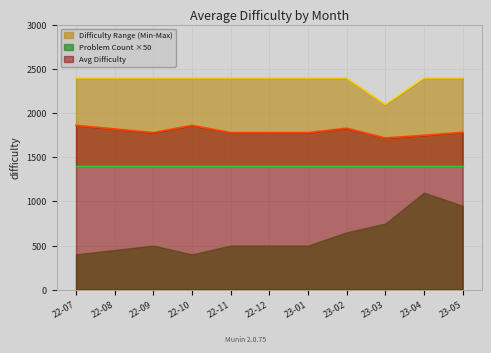

True or false: Avg Difficulty and Difficulty Range (Min-Max) intersect in this chart.

False